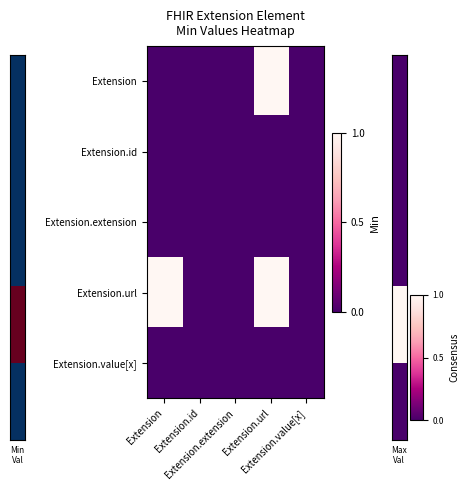

At how many categories does at least one series exceed 0?

2